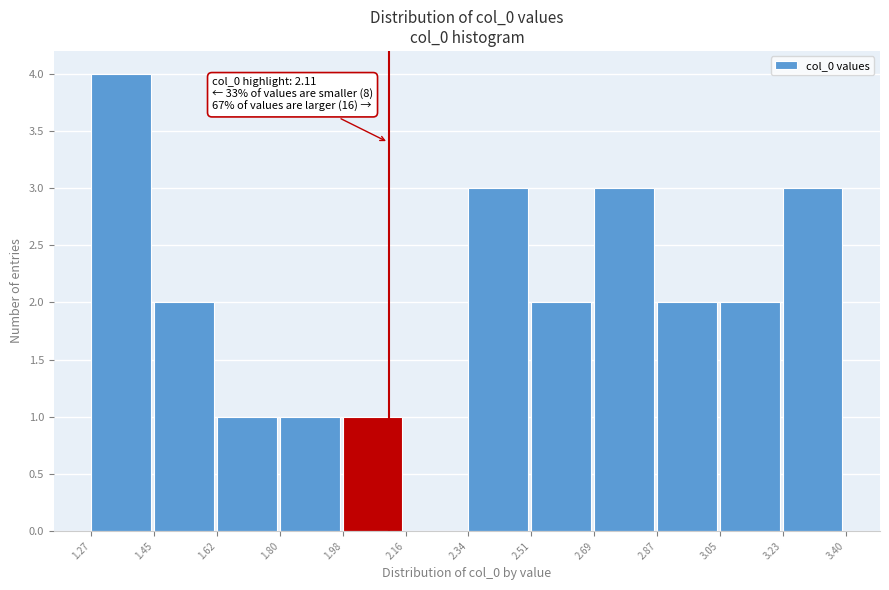

Which range on the x-axis has the tallest bar?

1.27 to 1.45